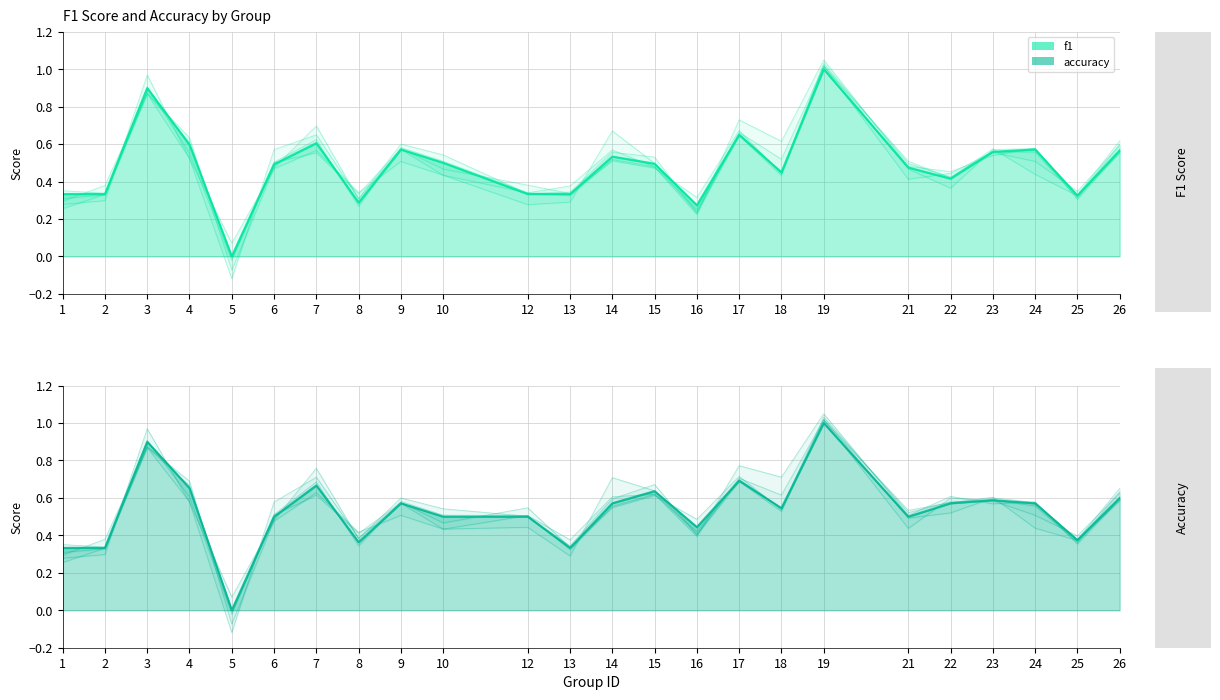

At which label does f1 reach its peak?

19